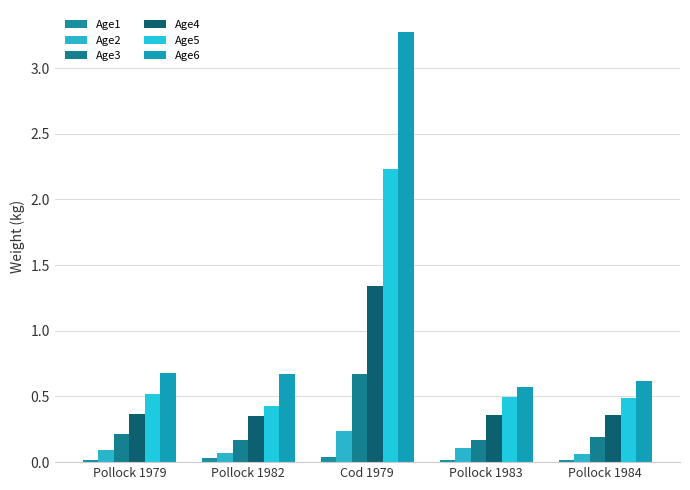

The value of Age1 at Pollock 1983 is 0.0. True or false?

True